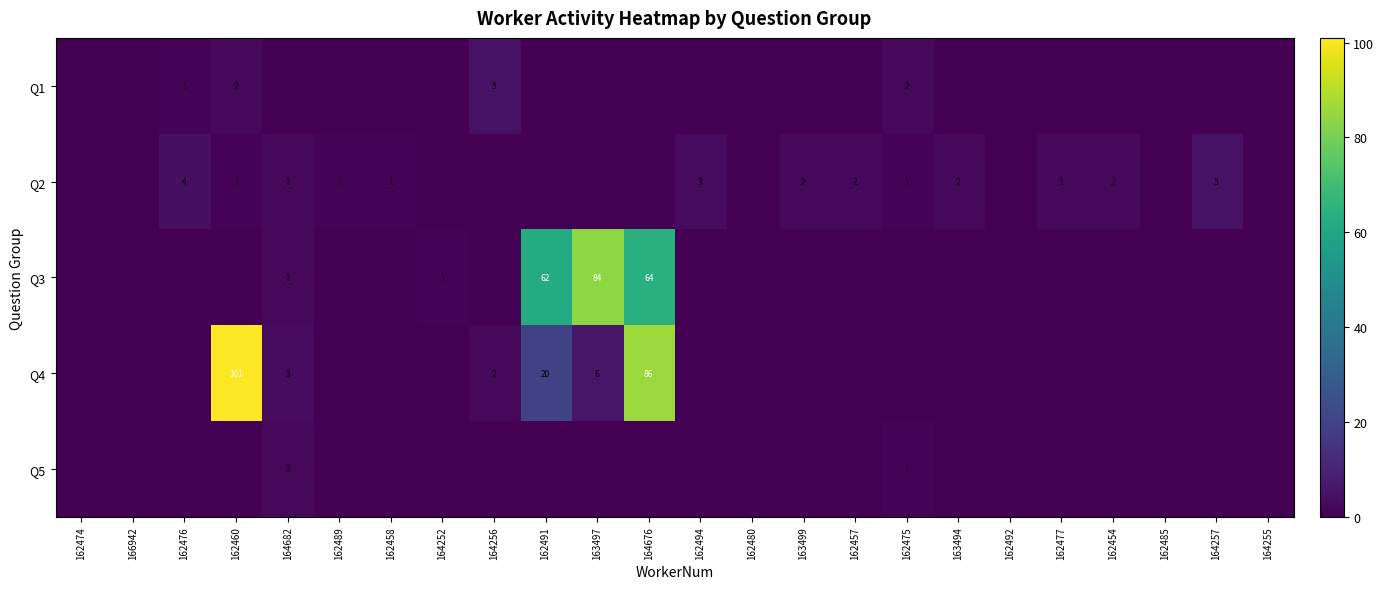

The value of Q4 at 164682 is 3. True or false?

True